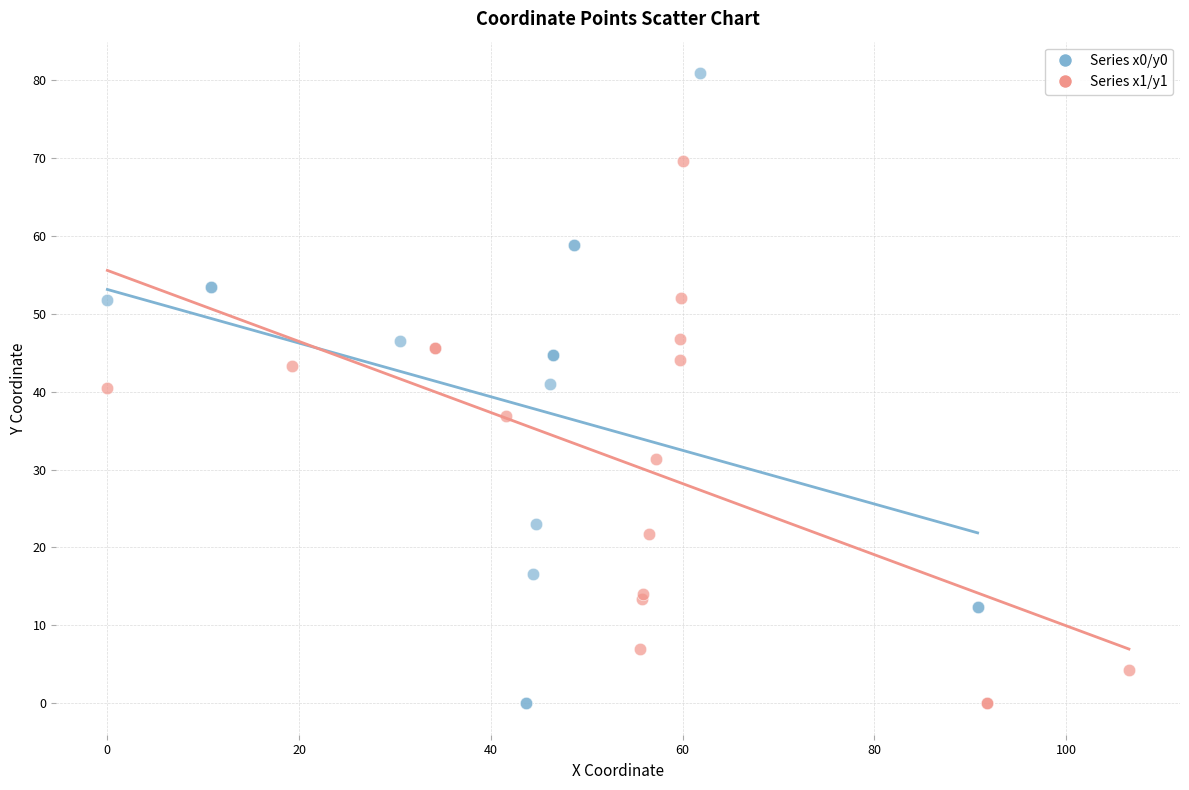

Which series contains the highest Y value?

Series x0/y0